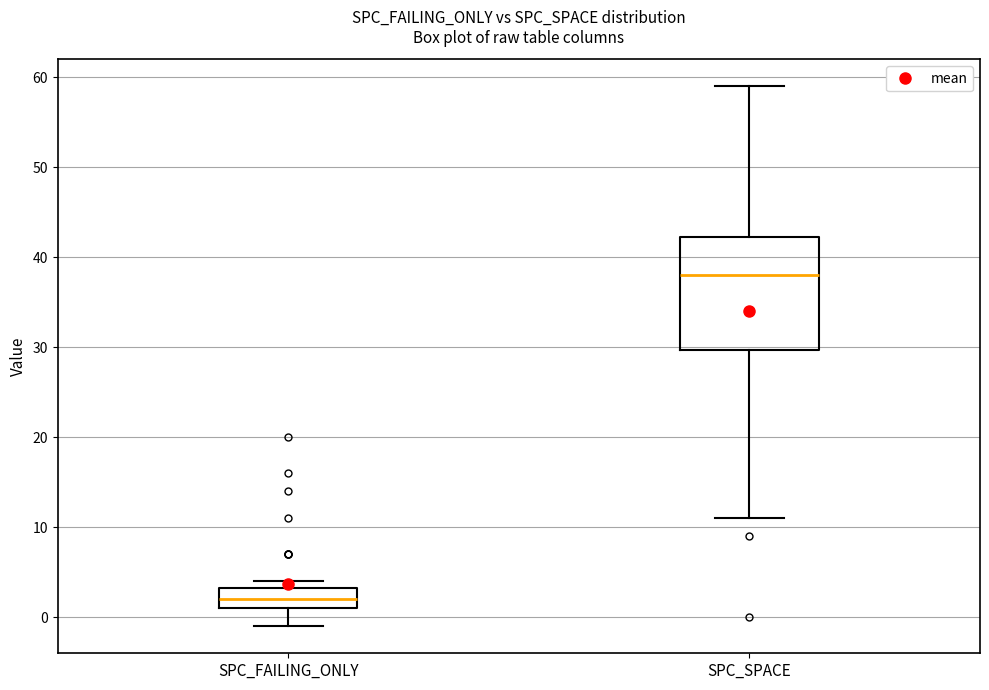

Which box has the lowest median line?

SPC_FAILING_ONLY